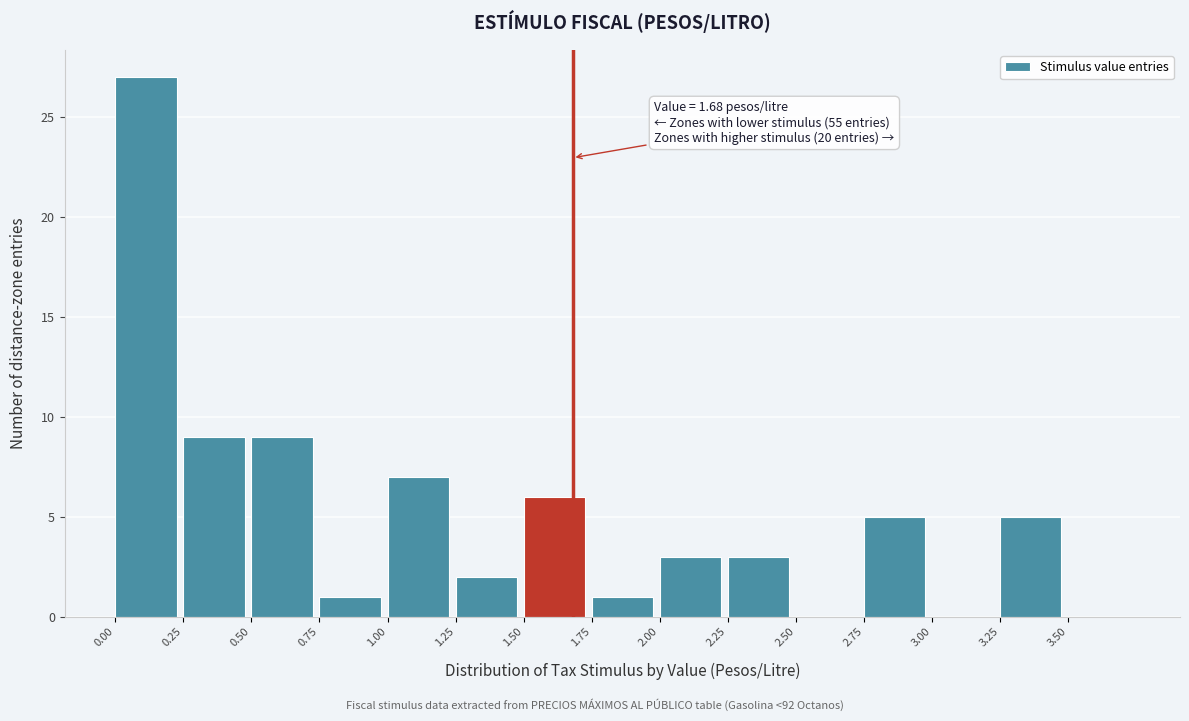

Which range on the x-axis has the tallest bar?

0.00 to 0.25